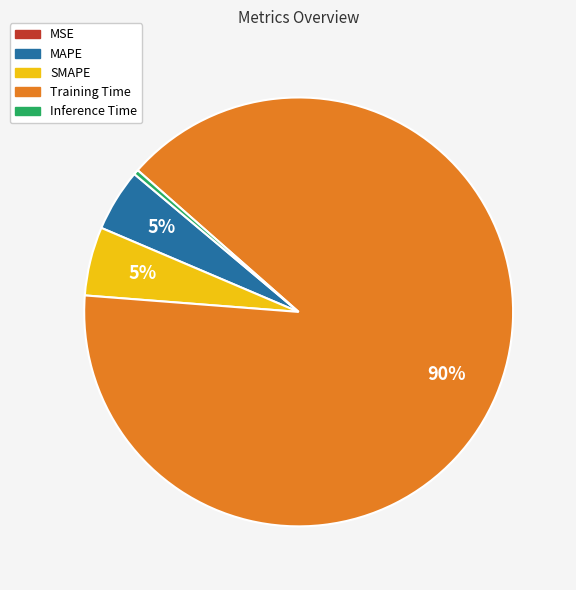

Does any single category account for the majority?

Yes